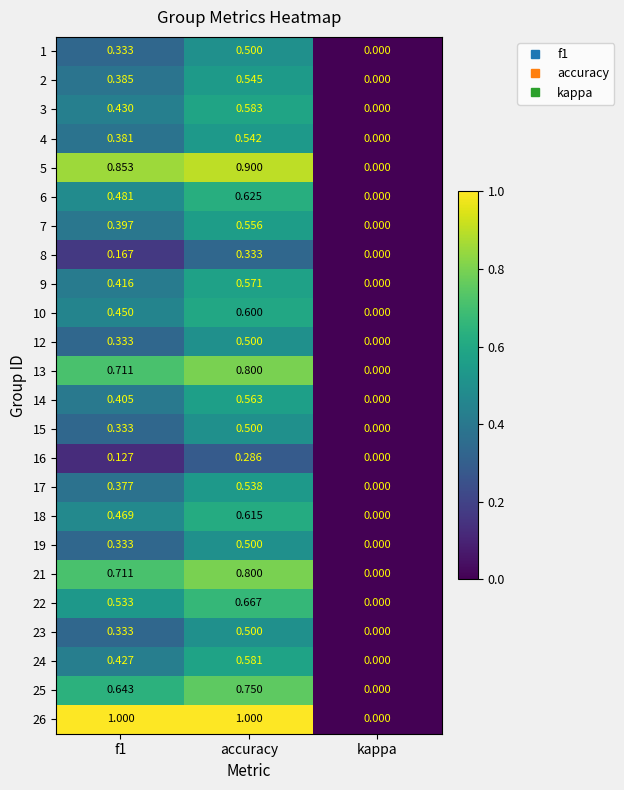

Which series has the largest total across all categories?

26